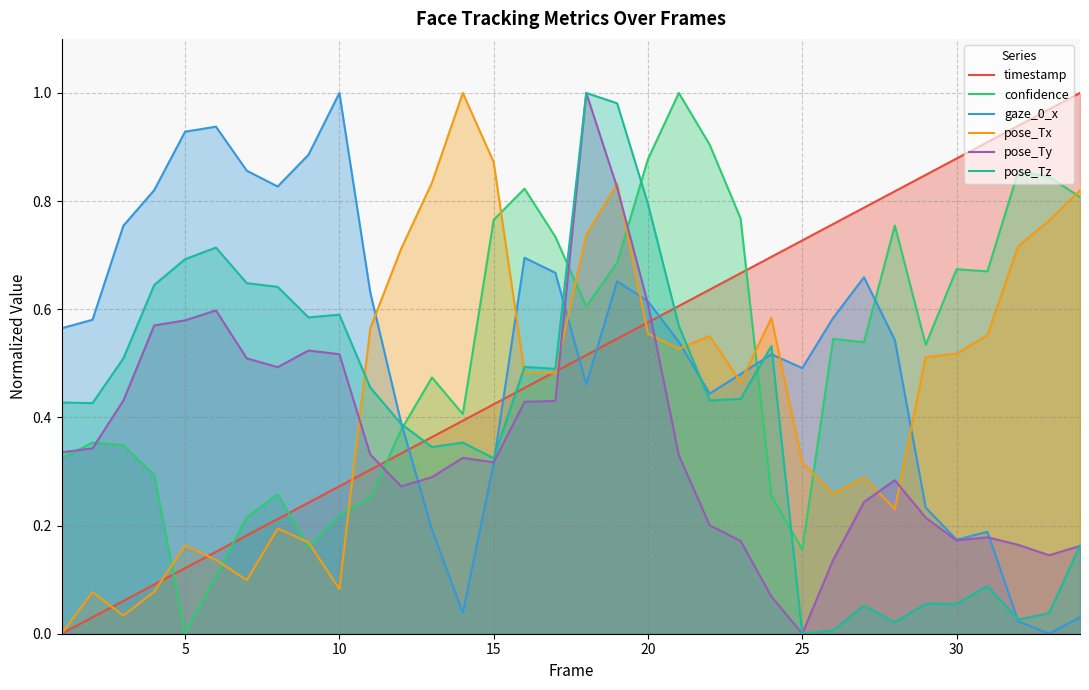

Which series has the largest total across all categories?

gaze_0_x